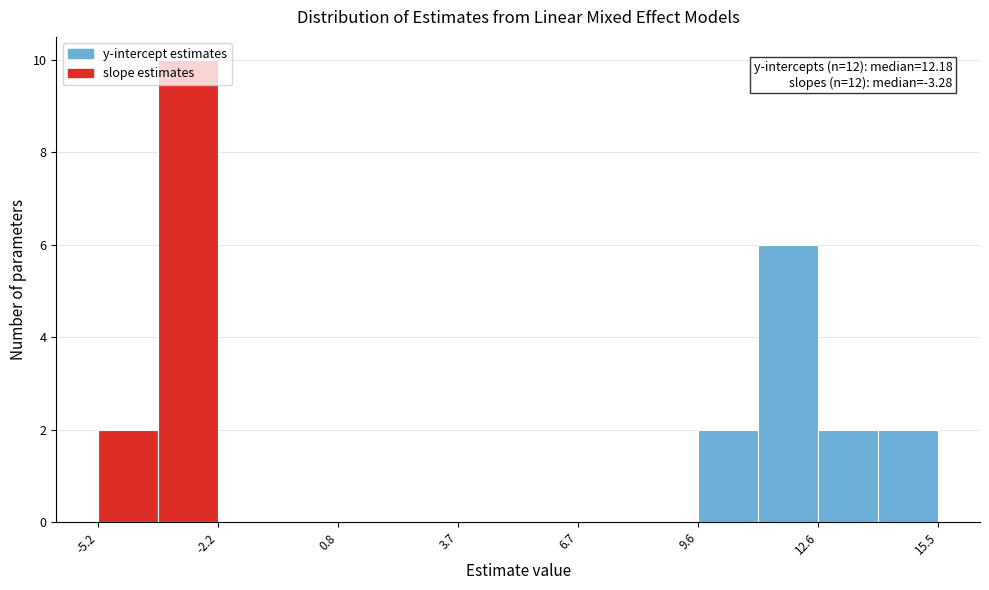

Around what value on the x-axis is the tallest bar? Give the approximate position of its centre, as read against the axis.

-3.0